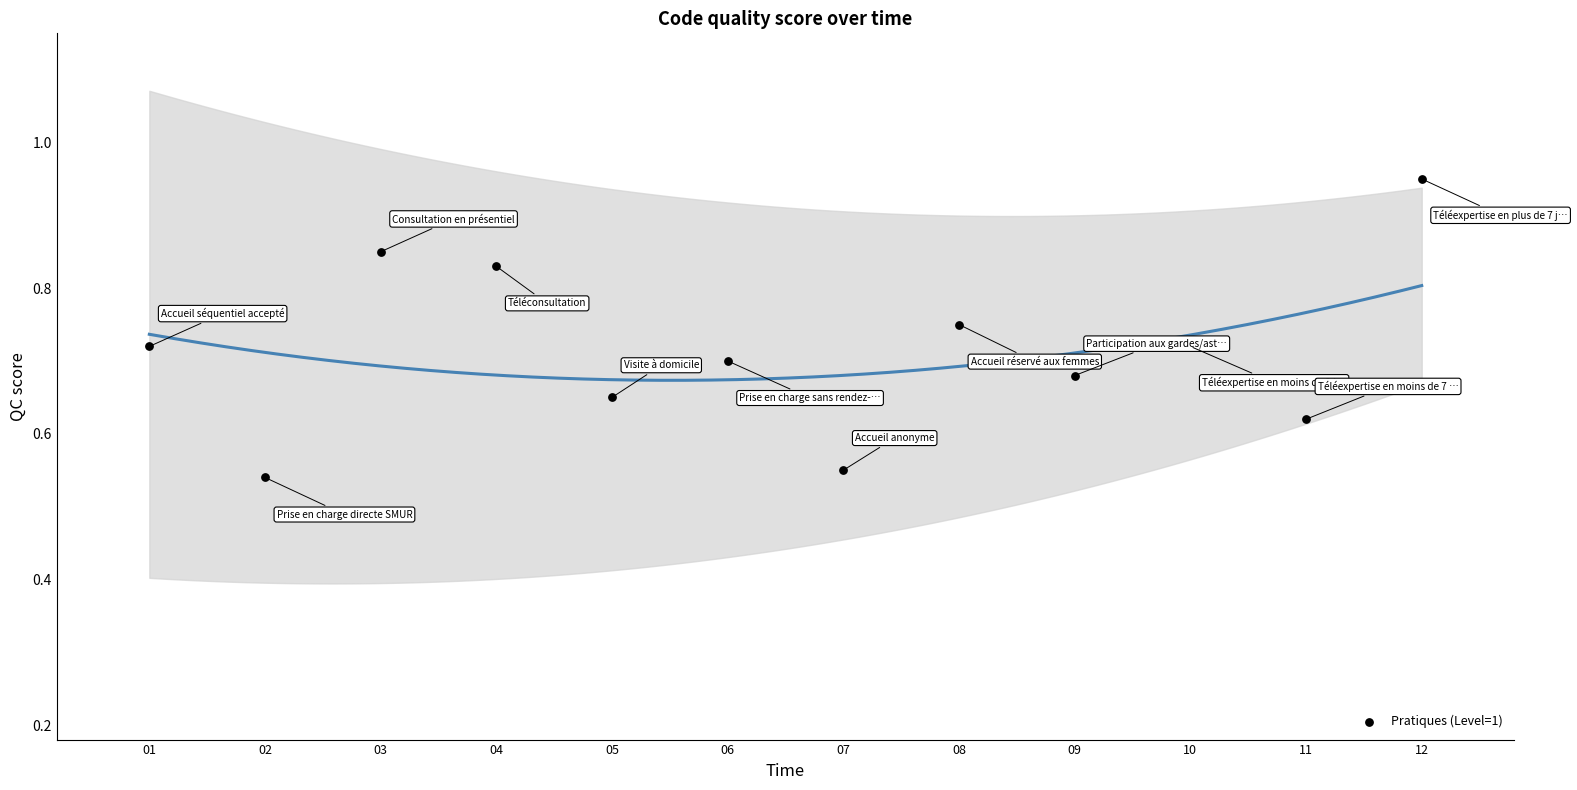

What is the range of X values (max minus min)?

11.0